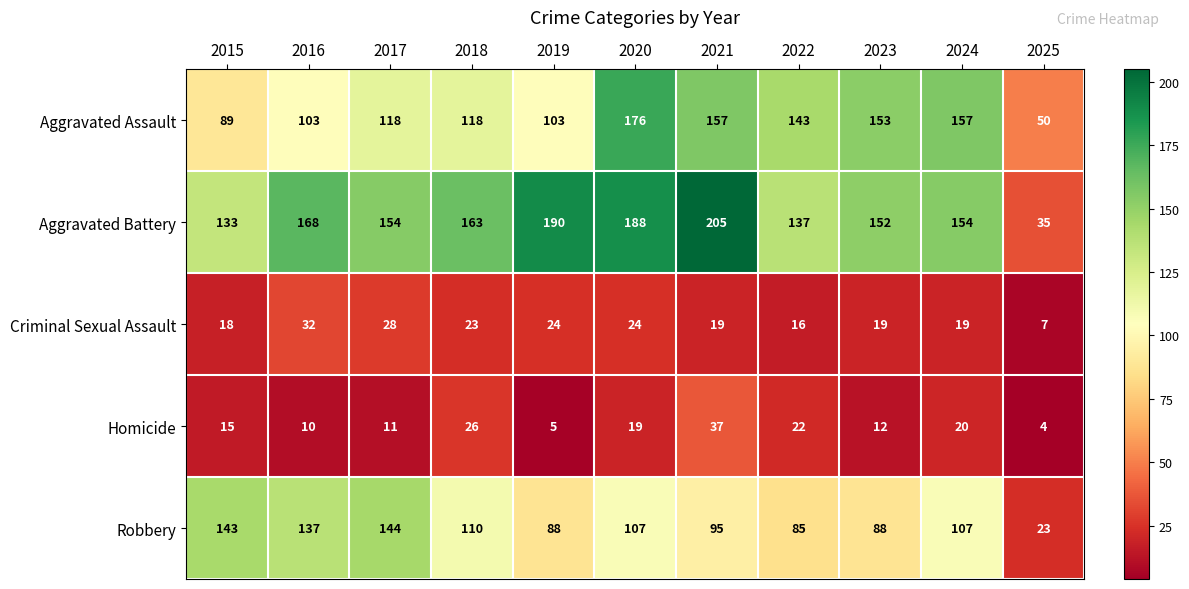

Is the value of Robbery at 2018 greater than the value of Homicide at 2017?

Yes